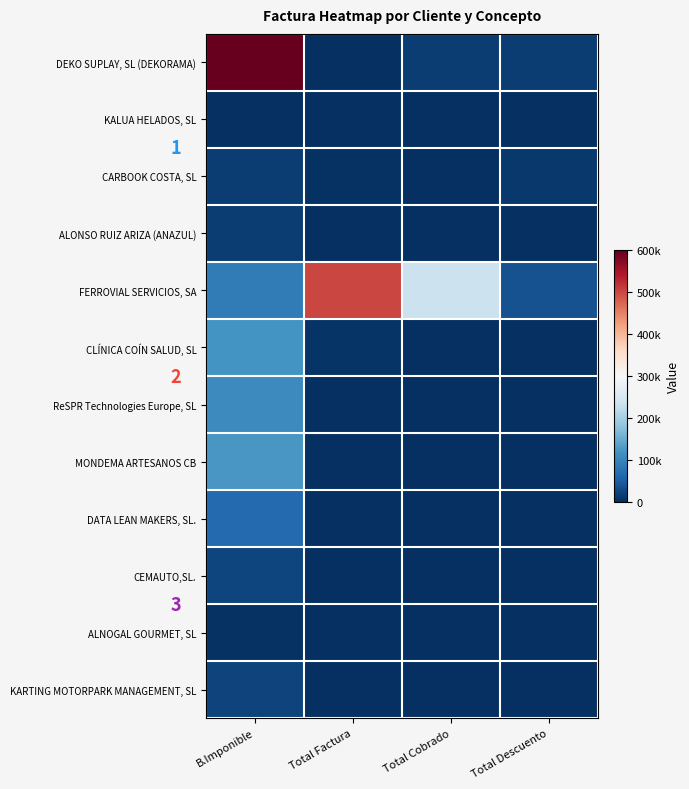

The value of CLÍNICA COÍN SALUD, SL at B.Imponible is 2. True or false?

True